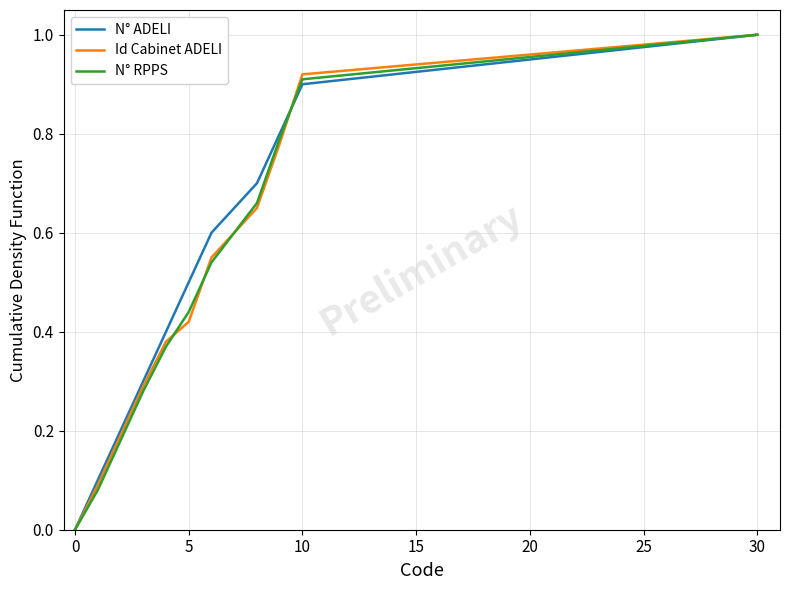

What is the maximum value for N° ADELI?

1.0